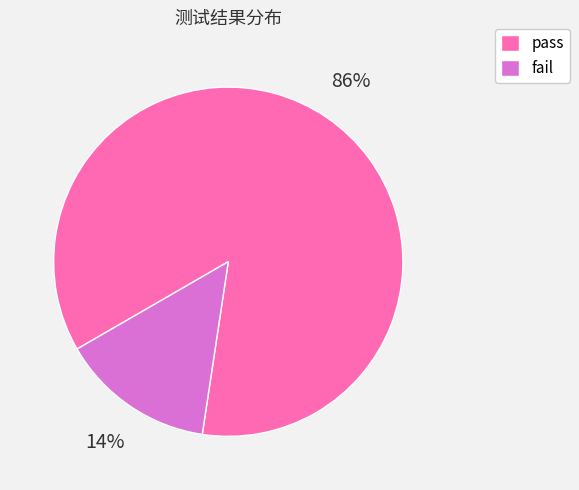

Which category has the biggest portion of the pie?

pass